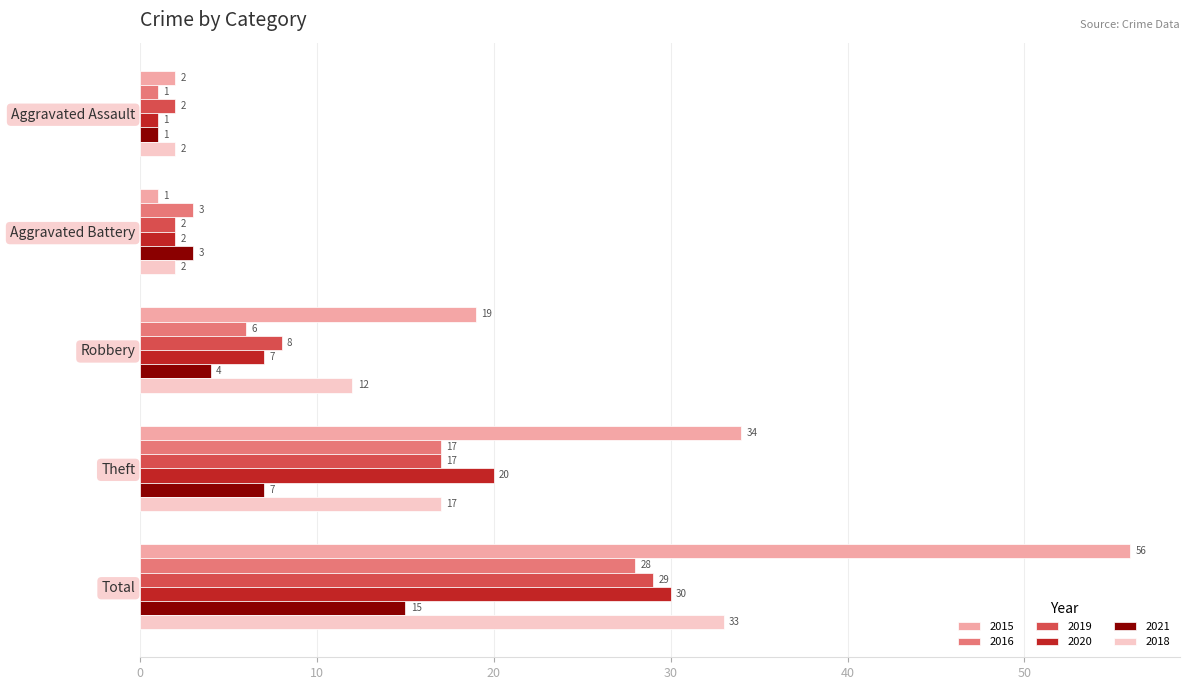

Is the value of 2019 at Aggravated Assault greater than the value of 2016 at Aggravated Assault?

Yes